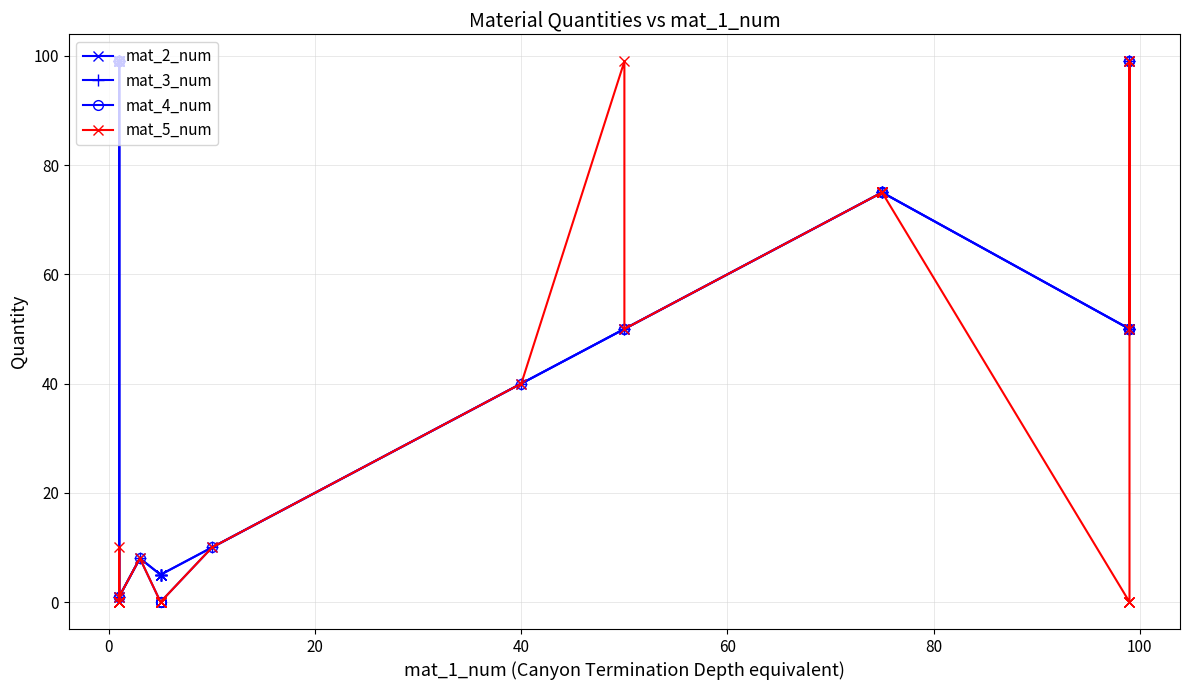

Which series has the largest range (max minus min)?

mat_4_num